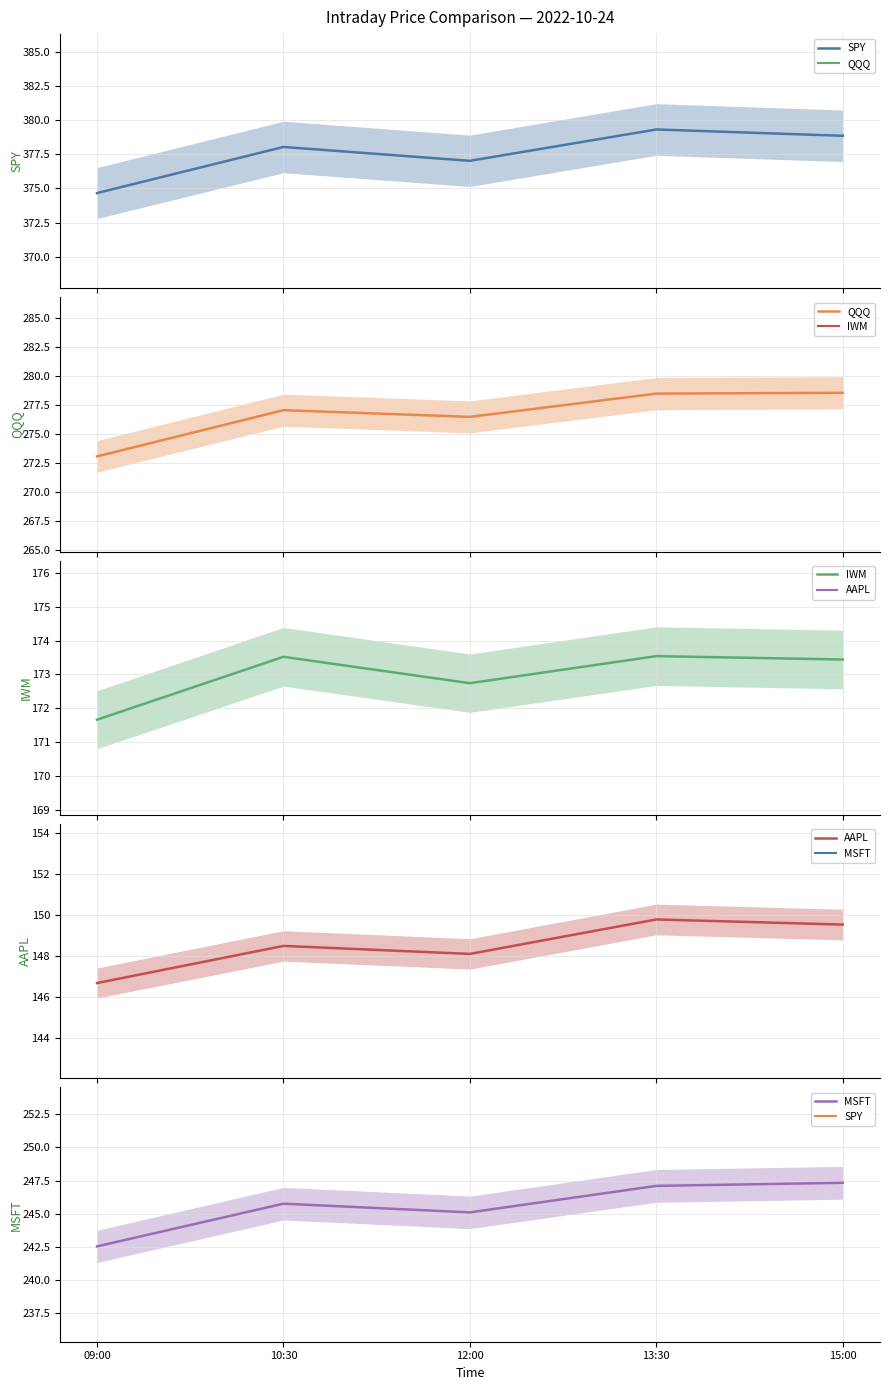

What is the difference between the highest and lowest values at 09:00?

228.0